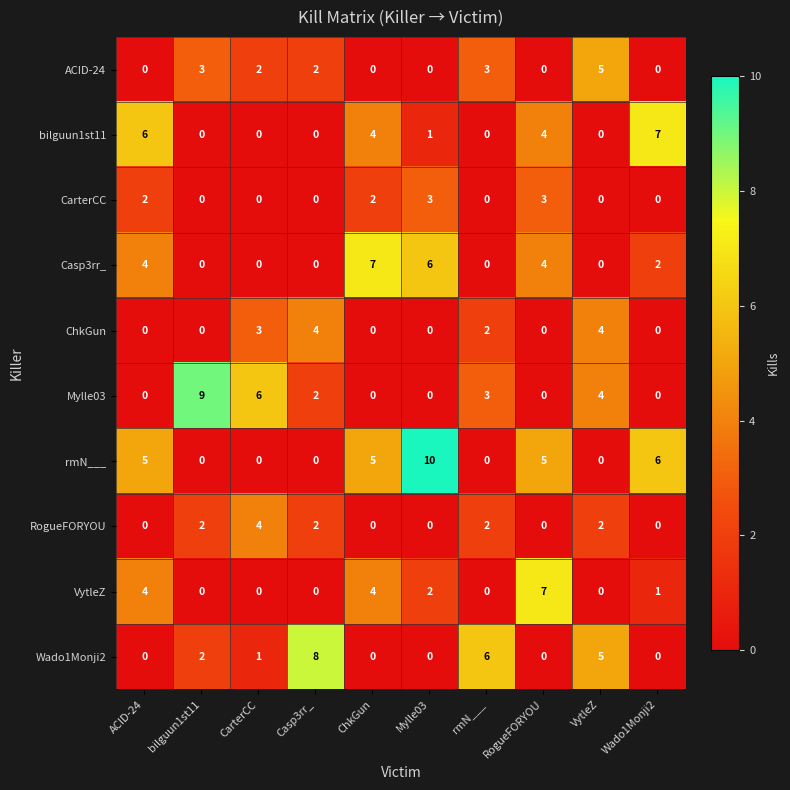

Which series has the largest range (max minus min)?

rmN___